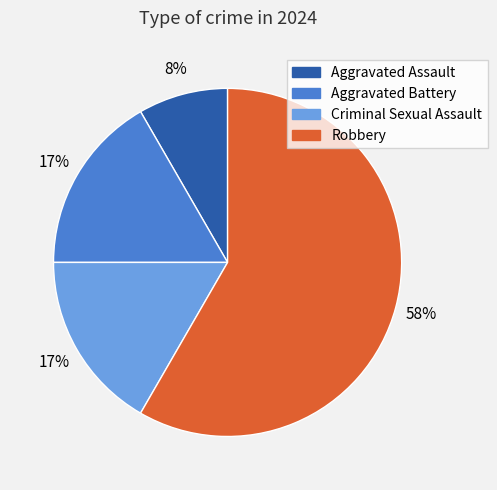

To the nearest percent, what portion does Criminal Sexual Assault represent?

17%